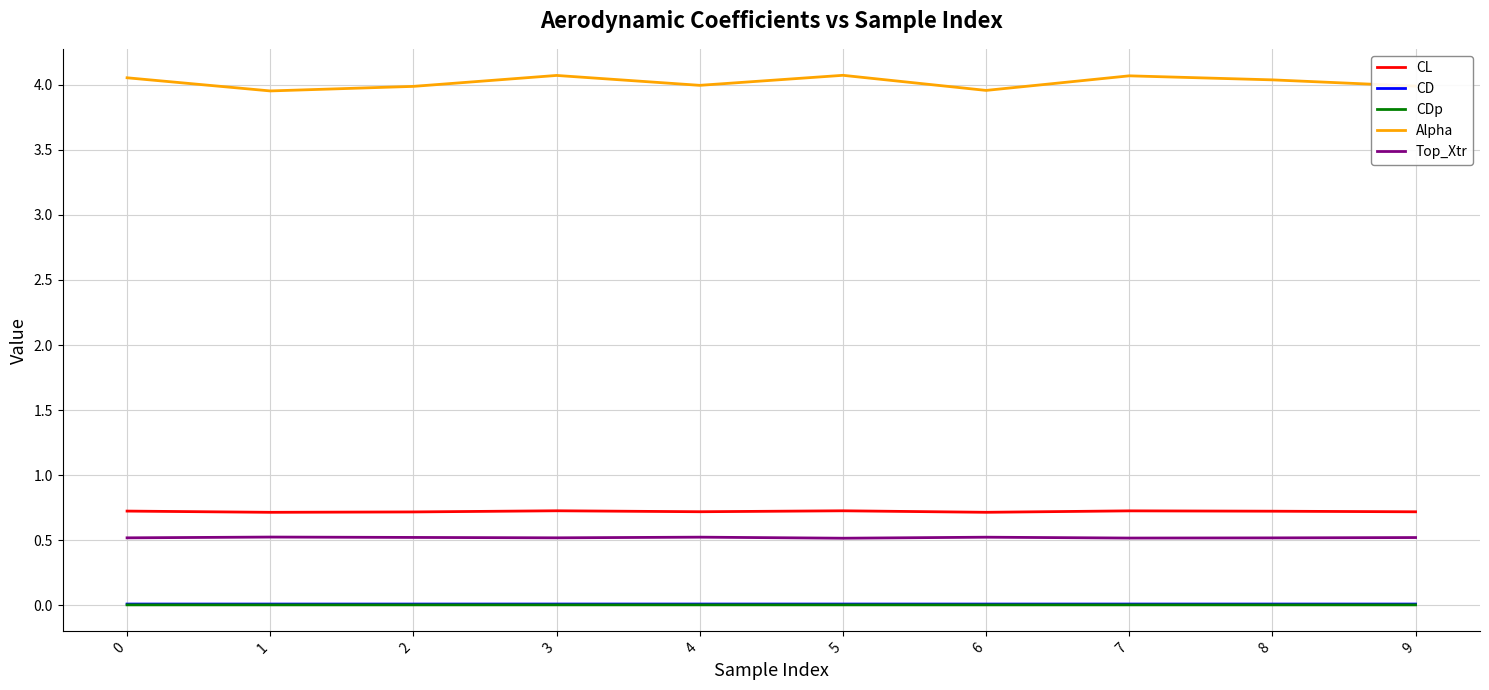

Which series has the largest range (max minus min)?

Alpha